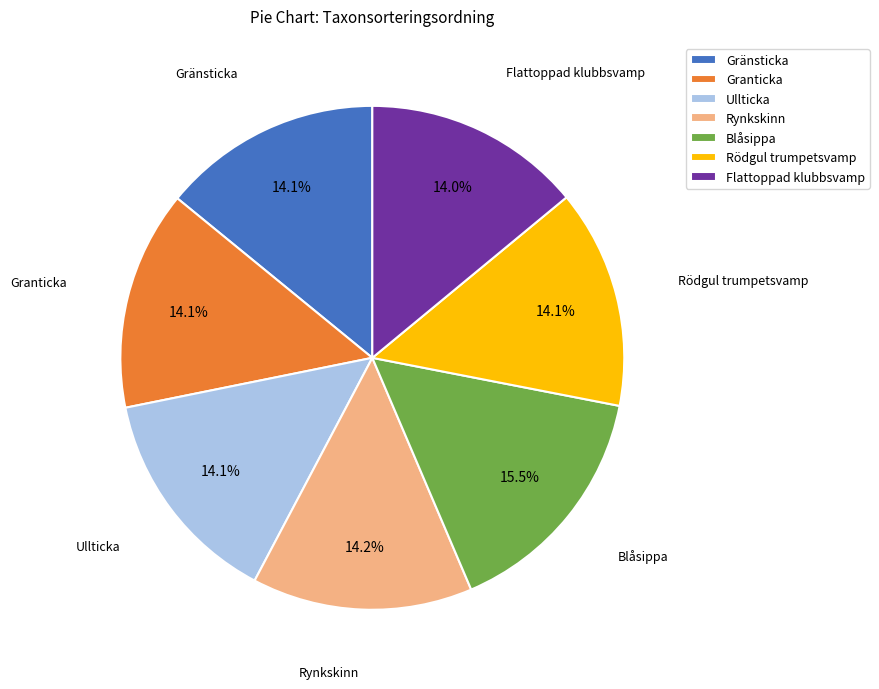

Count the number of slices in the pie.

7